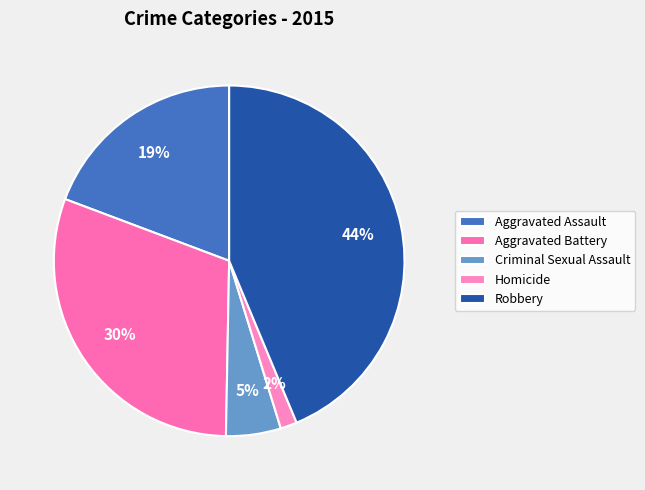

What is the smallest slice in the pie chart?

Homicide